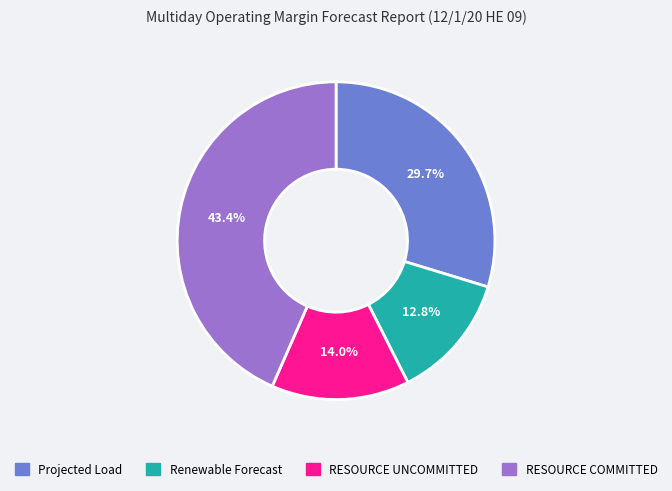

Does any single category account for the majority?

No